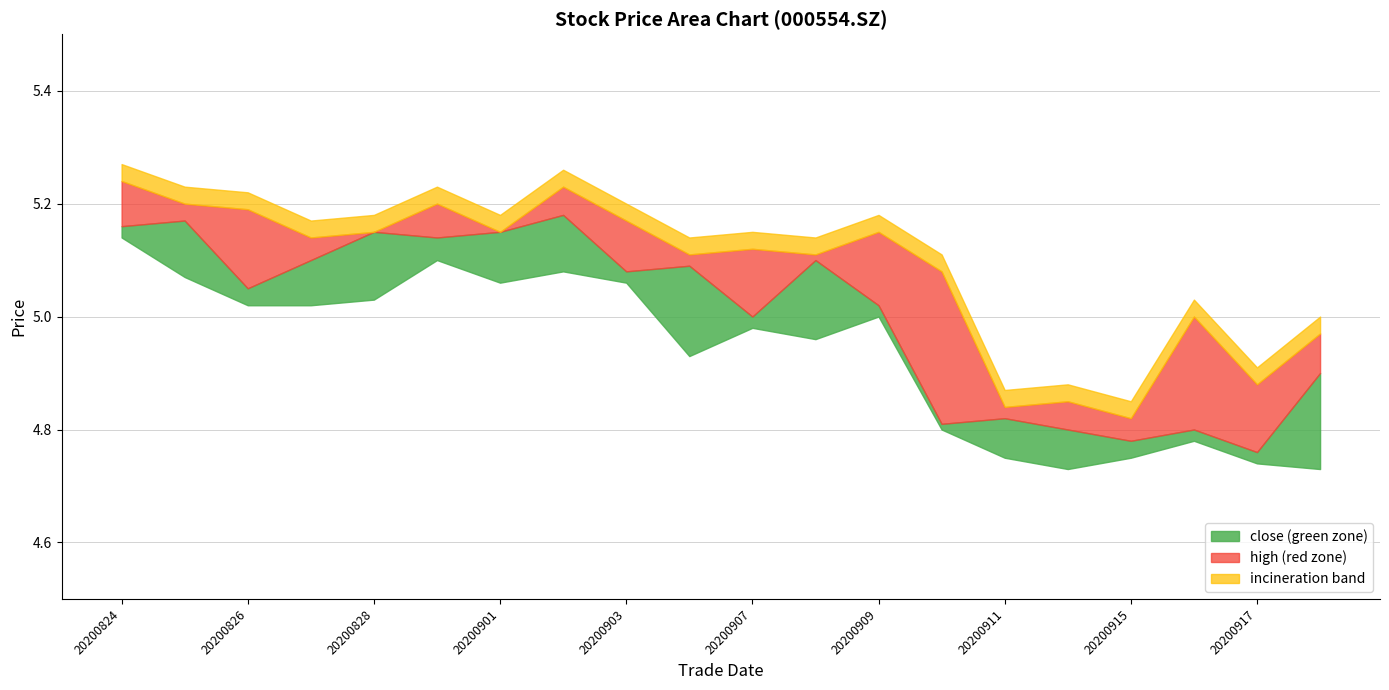

Which series has the largest range (max minus min)?

close